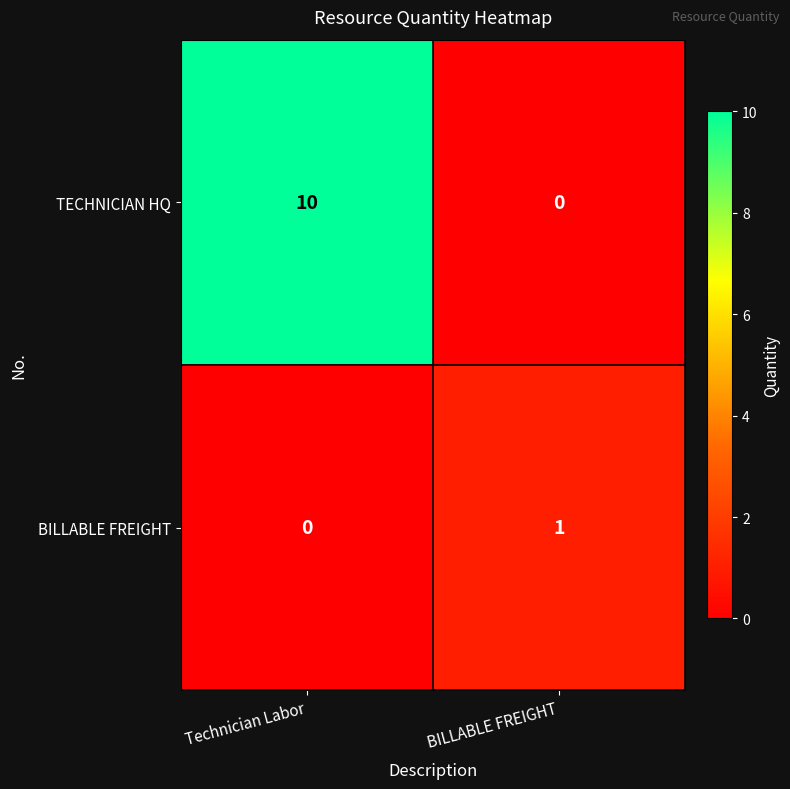

Is it true that TECHNICIAN HQ equals -6 at BILLABLE FREIGHT?

False